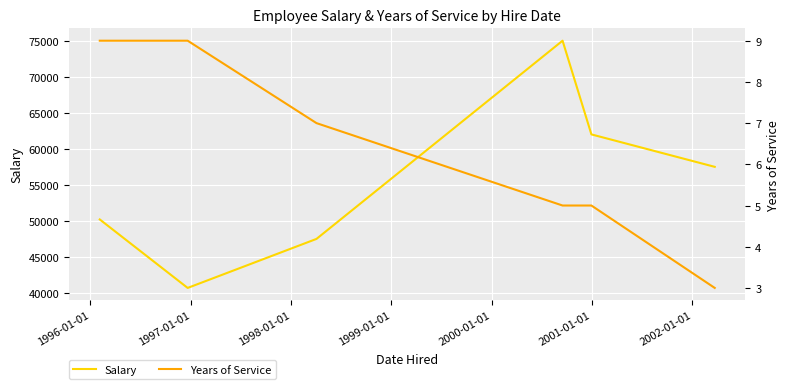

What is the highest value of the Salary series?

75000